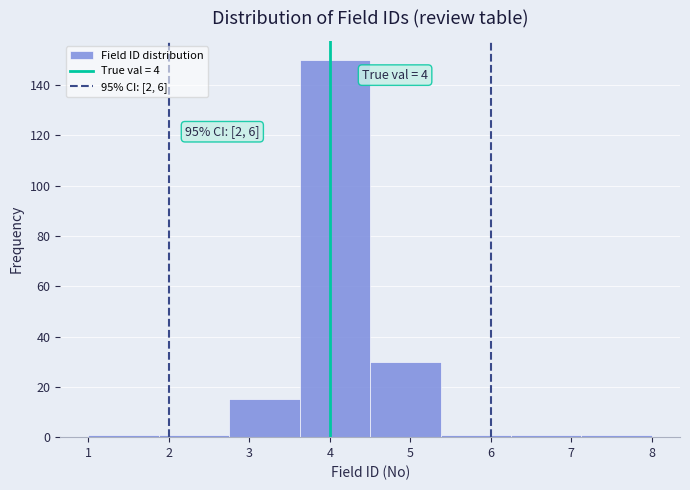

Over which range of the x-axis is the bar tallest?

3.6 to 4.5